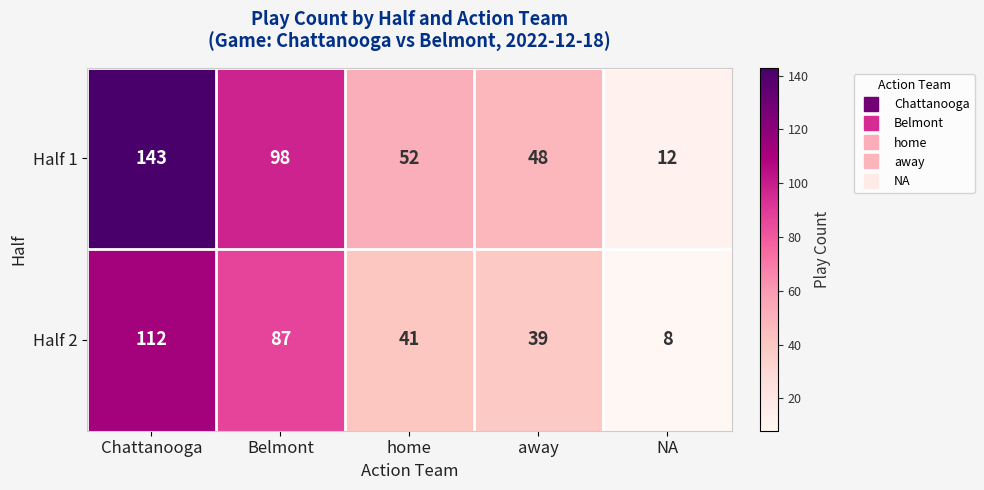

At which category is the sum across all series the highest?

Chattanooga